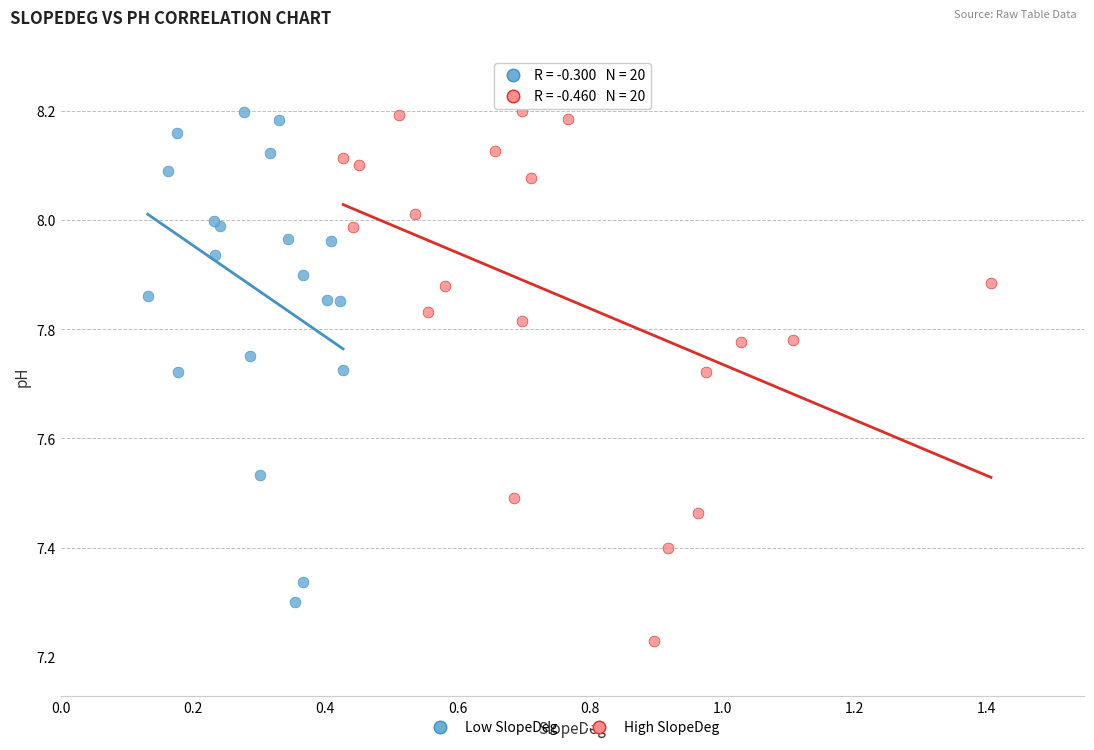

Which series has the largest Y range (max minus min)?

High SlopeDeg